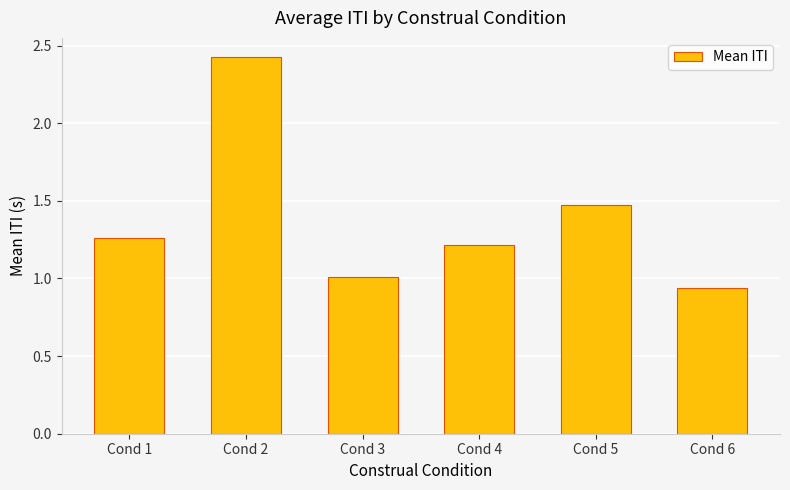

How many bars are there in total?

6